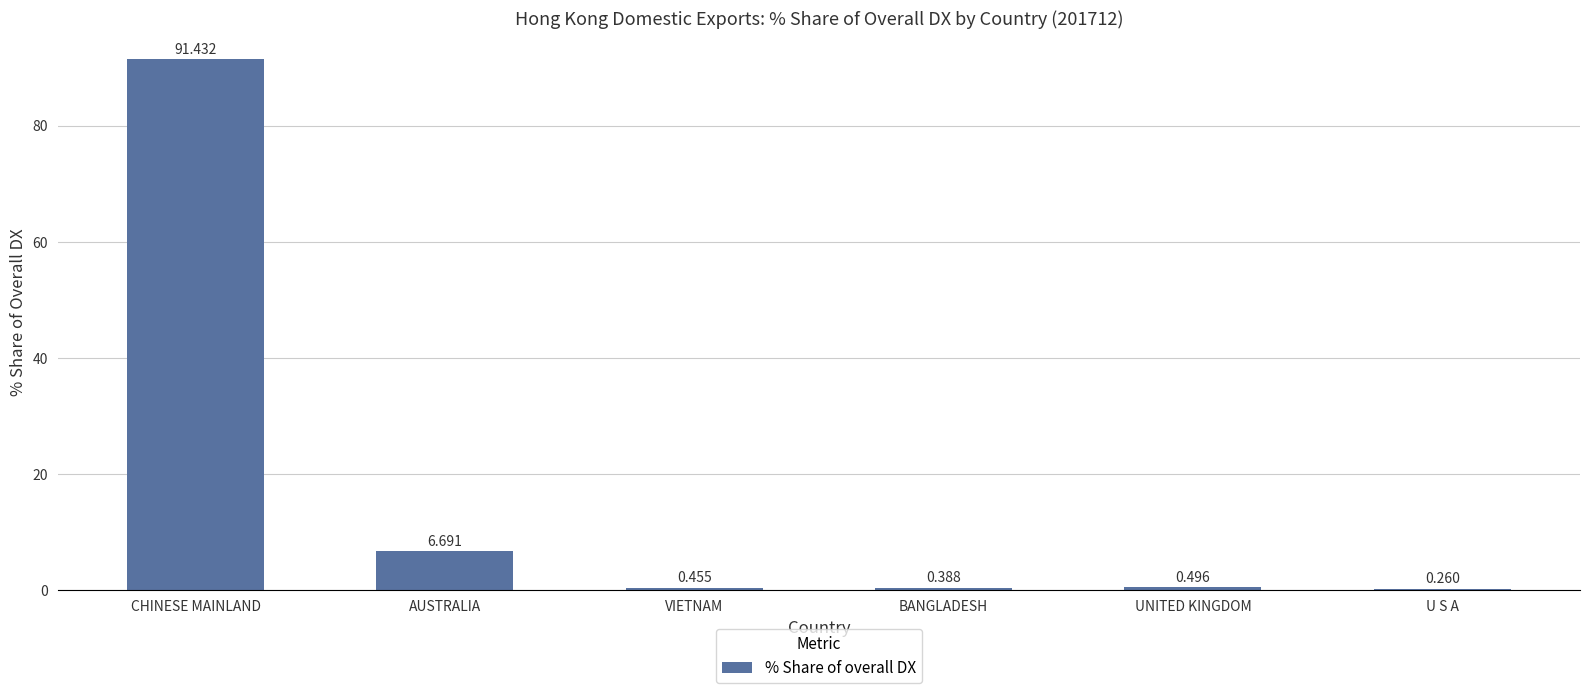

What is the sum of the values at AUSTRALIA and U S A?

7.0